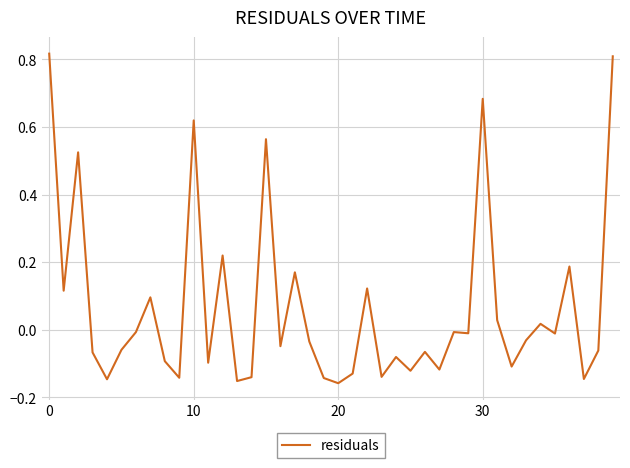

How many lines are shown in the chart?

1